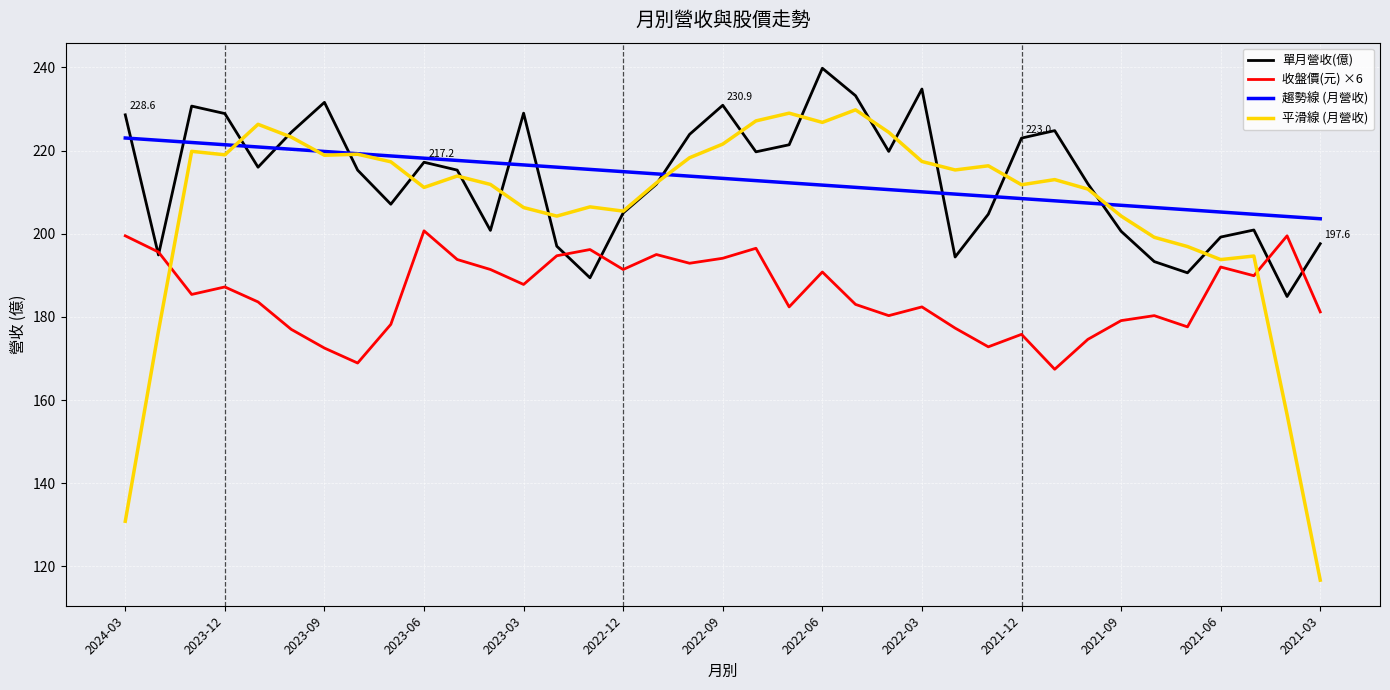

True or false: 收盤價(元) ×6 and 趨勢線 (月營收) intersect in this chart.

False